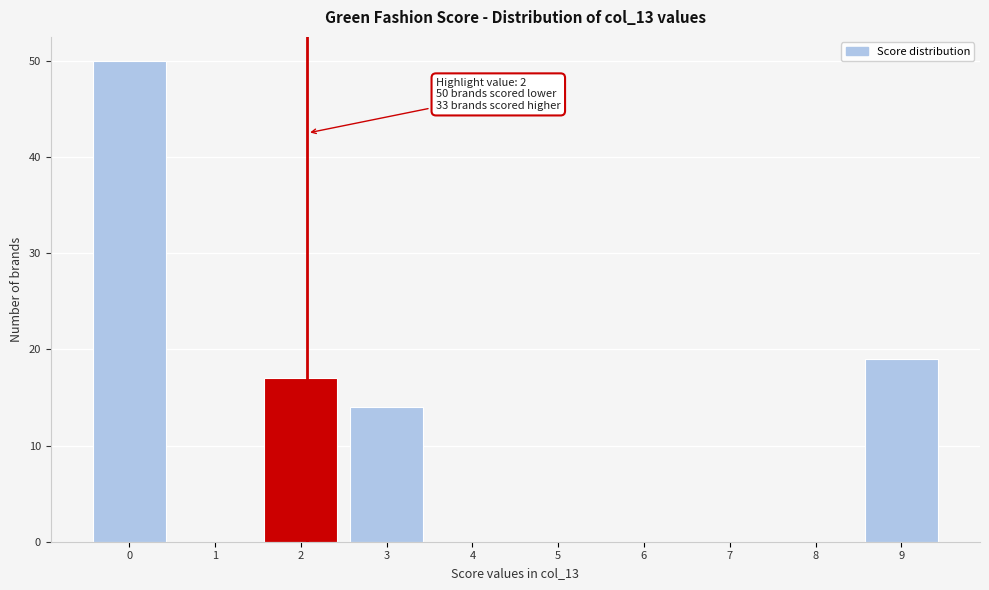

Reading right to left, list all the values displayed in this chart.

9=19	8=0	7=0	6=0	5=0	4=0	3=14	2=17	1=0	0=50